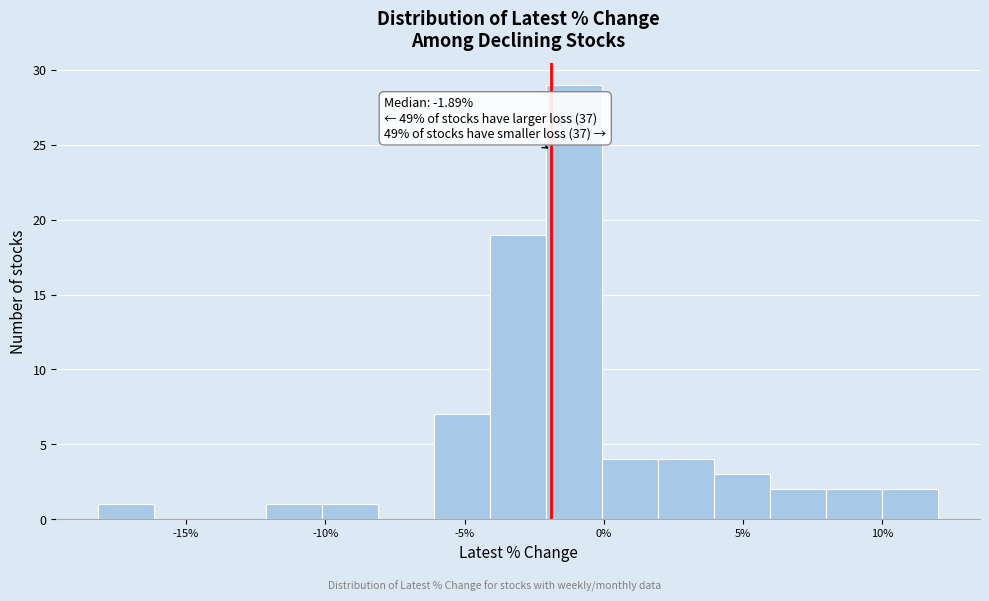

Over which range of the x-axis is the bar tallest?

-2 to 0